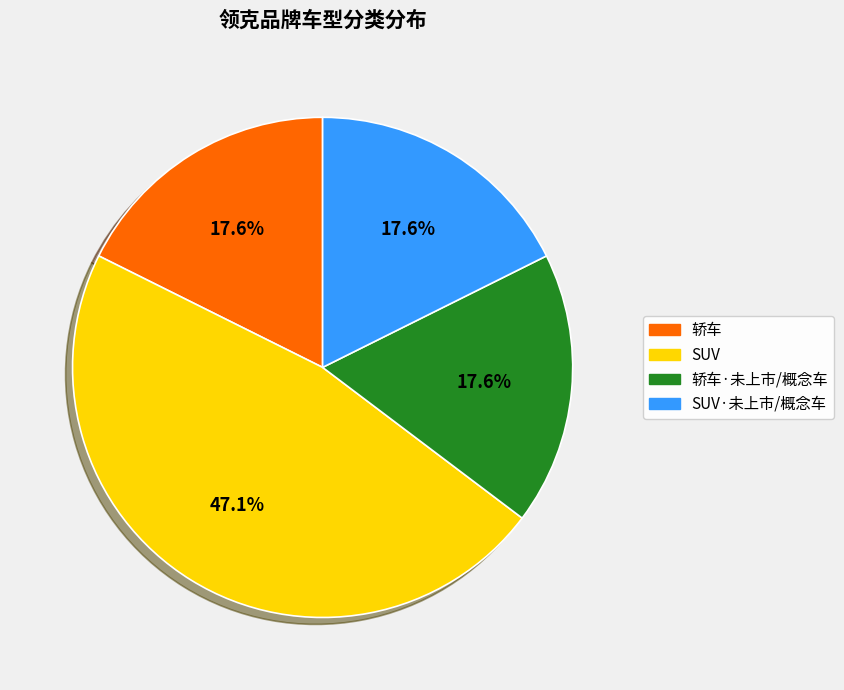

Is there any slice that represents more than half of the pie?

No